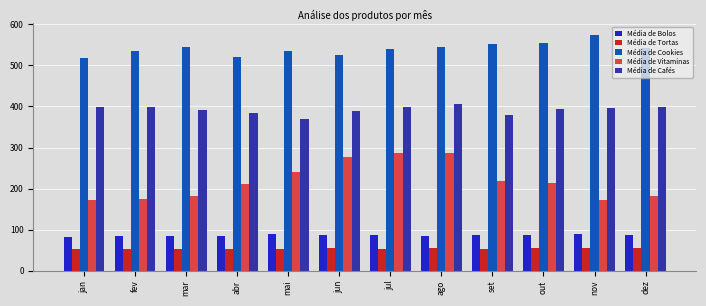

Which series has the largest total across all categories?

Média de Cookies